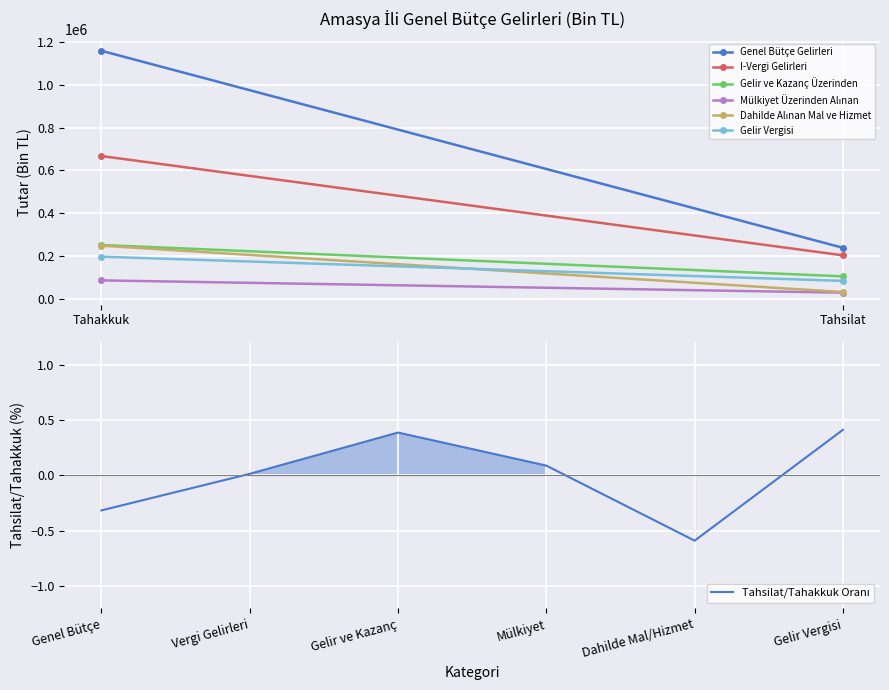

The chart shows a value of -0.2 at Genel Bütçe. True or false?

False